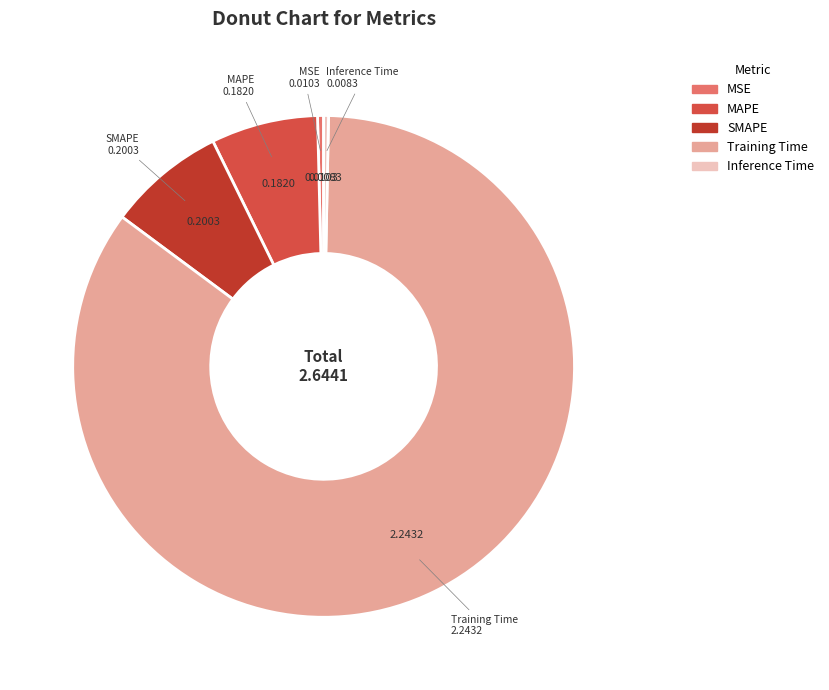

Is the sum of MSE and MAPE greater than half?

No